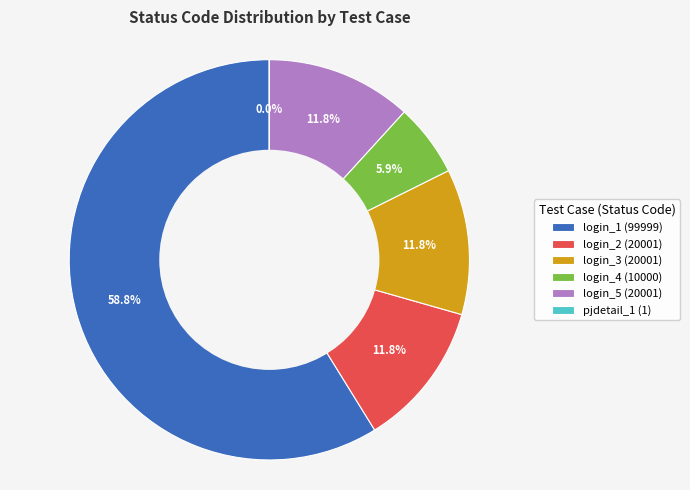

To the nearest percent, what portion does login_4 (10000) represent?

6%